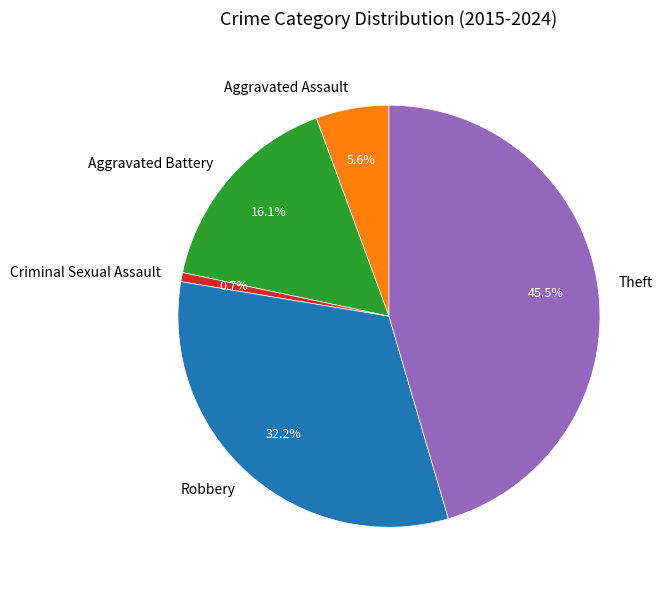

To the nearest percent, what is the average slice percentage?

20%